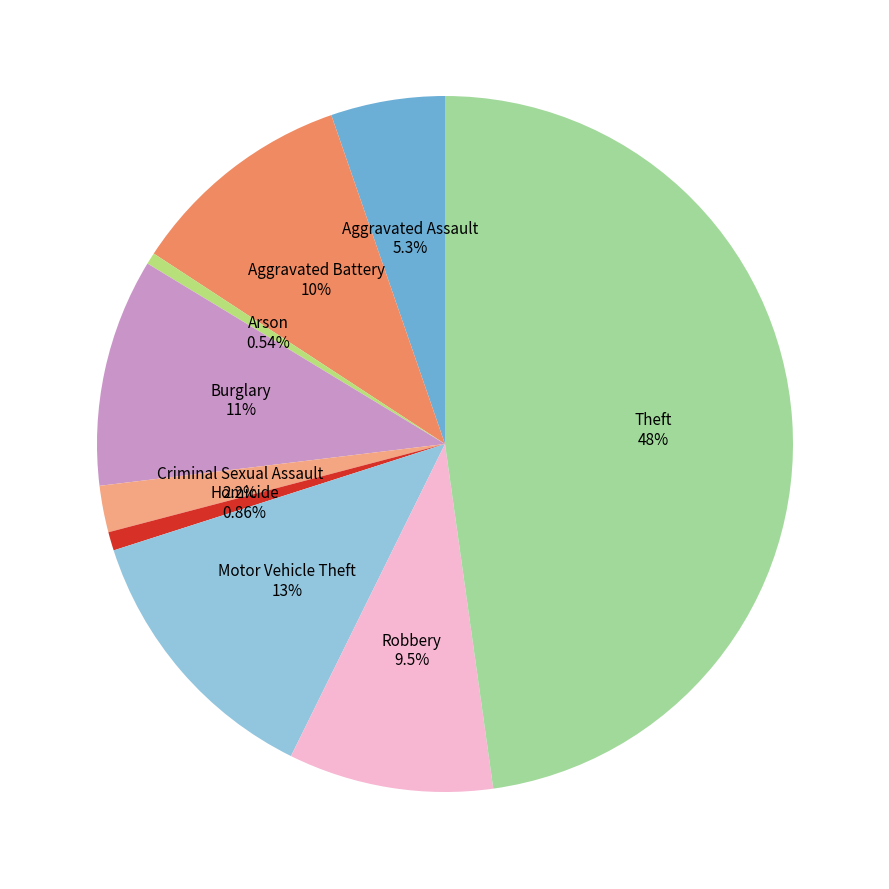

The Aggravated Assault slice represents 5% of the pie. True or false?

True